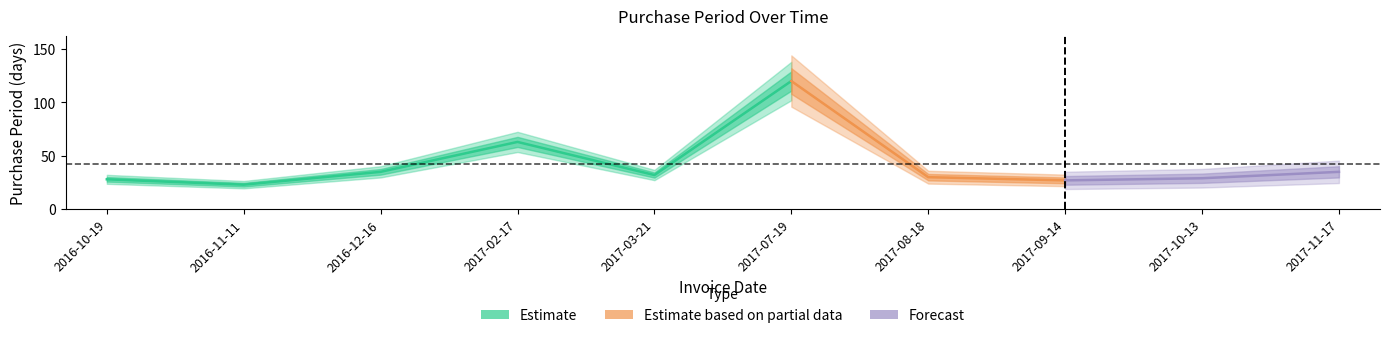

Does the chart display data point markers on the line(s)?

No